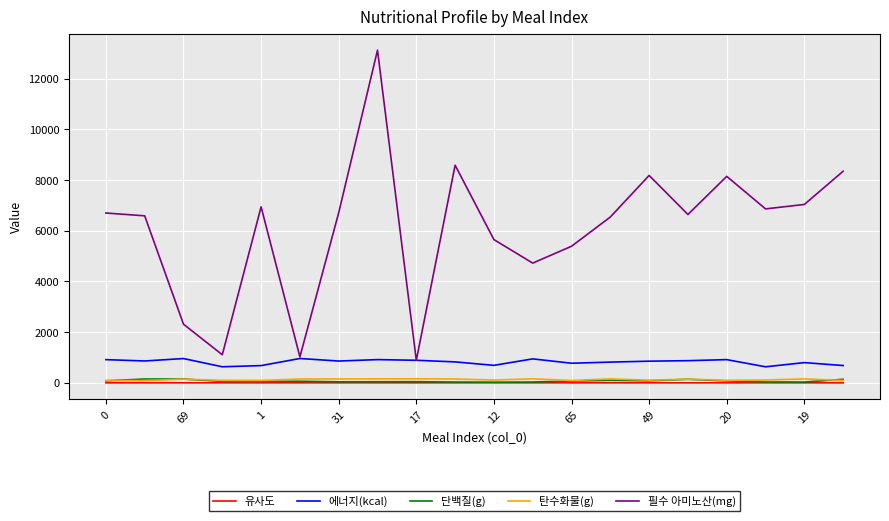

Which series has the largest total across all categories?

필수 아미노산(mg)